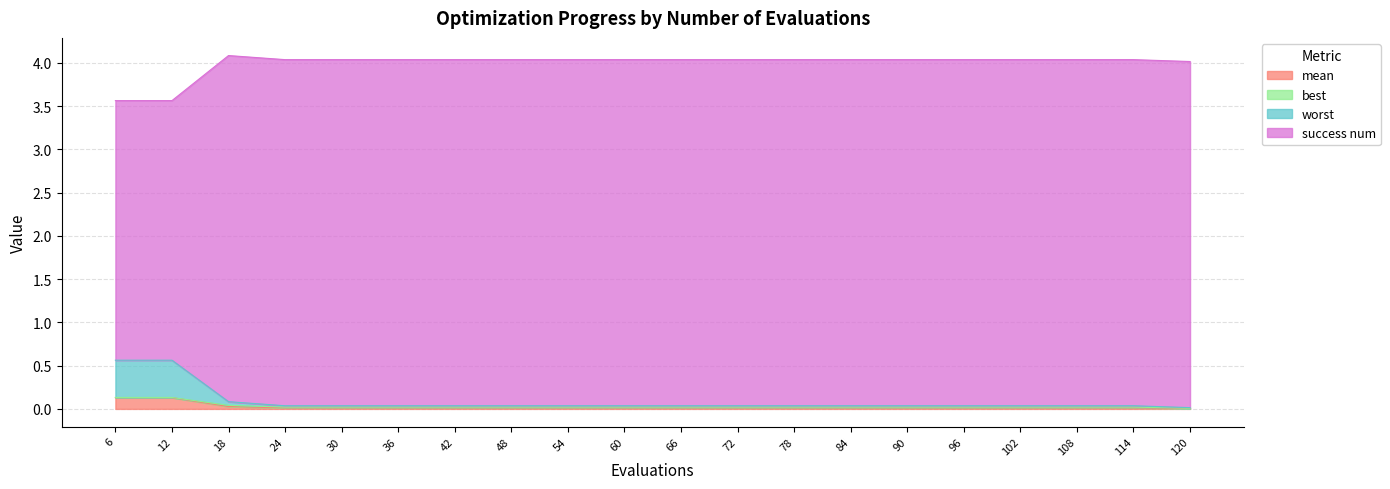

What is the difference between the maximum and minimum values in the mean series?

0.1